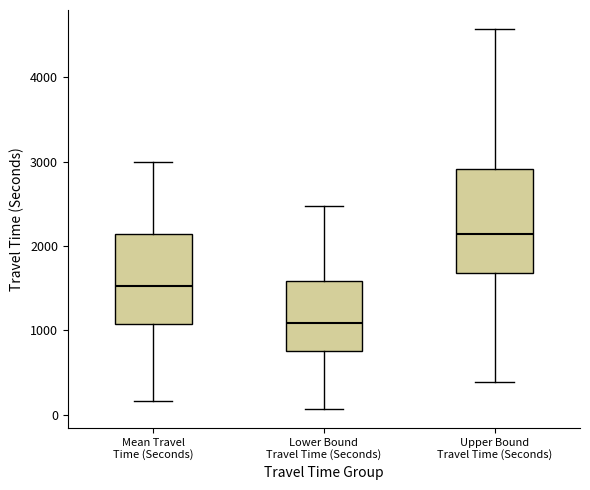

Reading left to right, read every box against the y-axis: the position of its median line, the range the box covers, and the ends of its whiskers. The values are not printed on the chart, so give them approximately, as read against the axis.

Mean Travel Time (Seconds): median 1500, box 1100 to 2100, whiskers 200 to 3000
Lower Bound Travel Time (Seconds): median 1100, box 800 to 1600, whiskers 100 to 2500
Upper Bound Travel Time (Seconds): median 2100, box 1700 to 2900, whiskers 400 to 4600